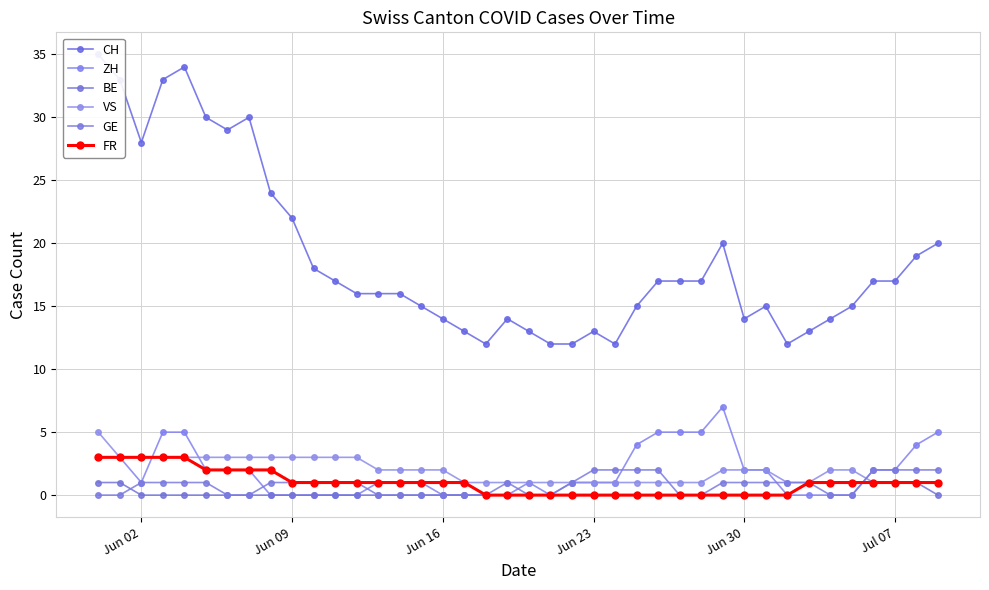

True or false: BE has a value of 2 at 34.

False